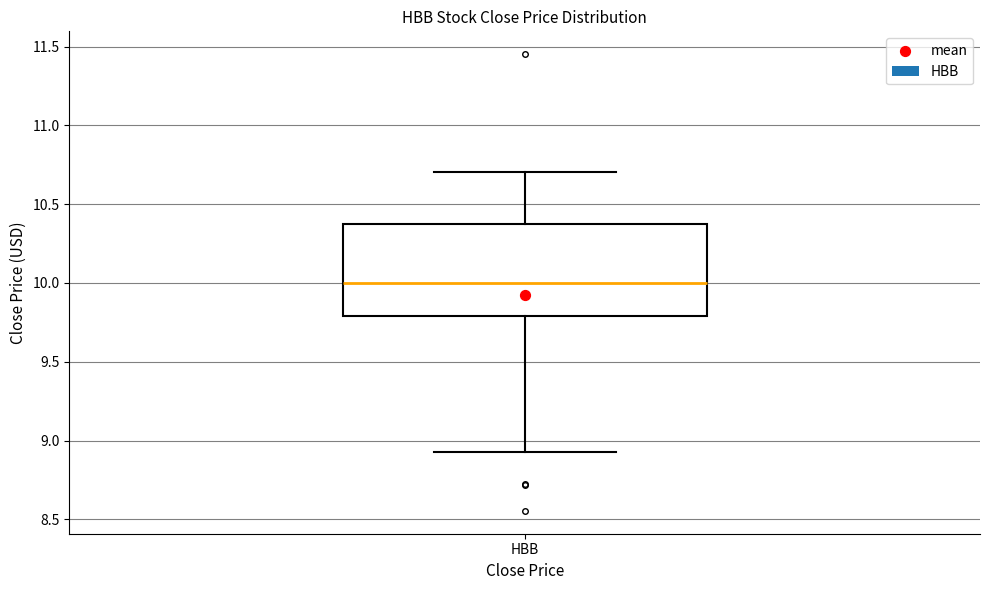

Read this box plot against the y-axis: the position of the median line, the range covered by the box, and the ends of both whiskers. The values are not printed on the chart, so give them approximately, as read against the axis.

median 10.00, box 9.80 to 10.35, whiskers 8.95 to 10.70